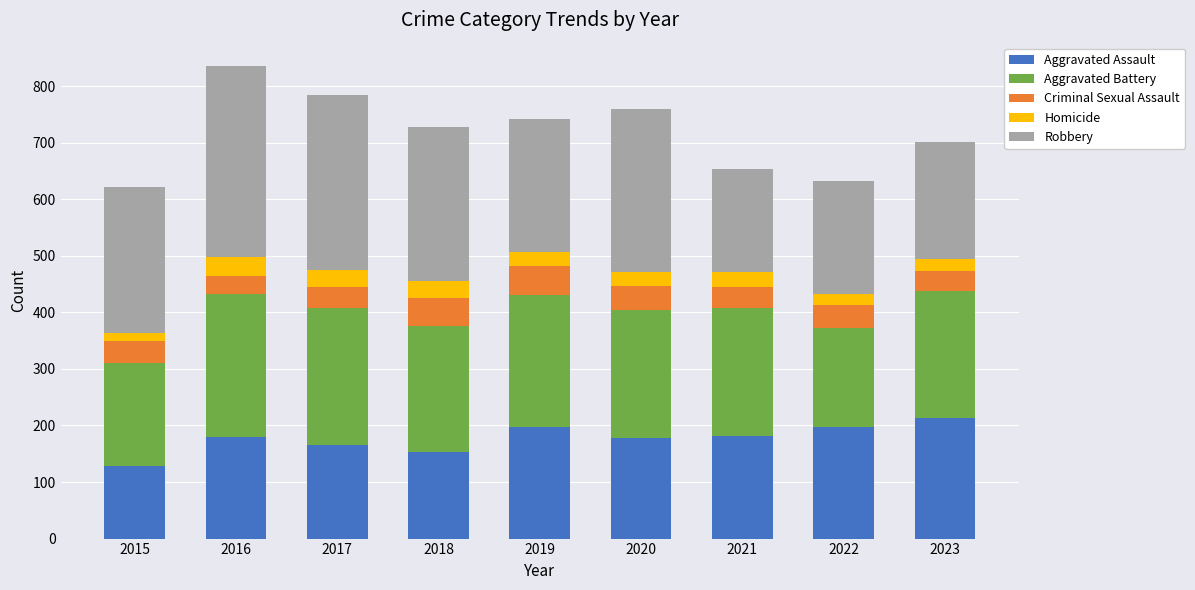

What is the sum of all Aggravated Assault values?

1593